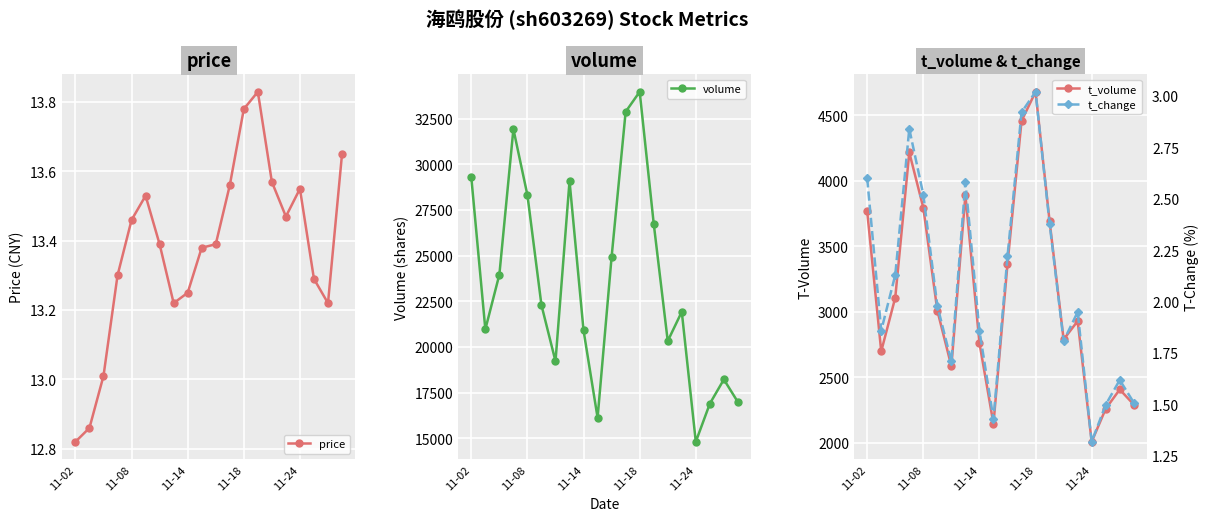

In t_change, how many points are higher than both neighbors (excluding endpoints)?

5